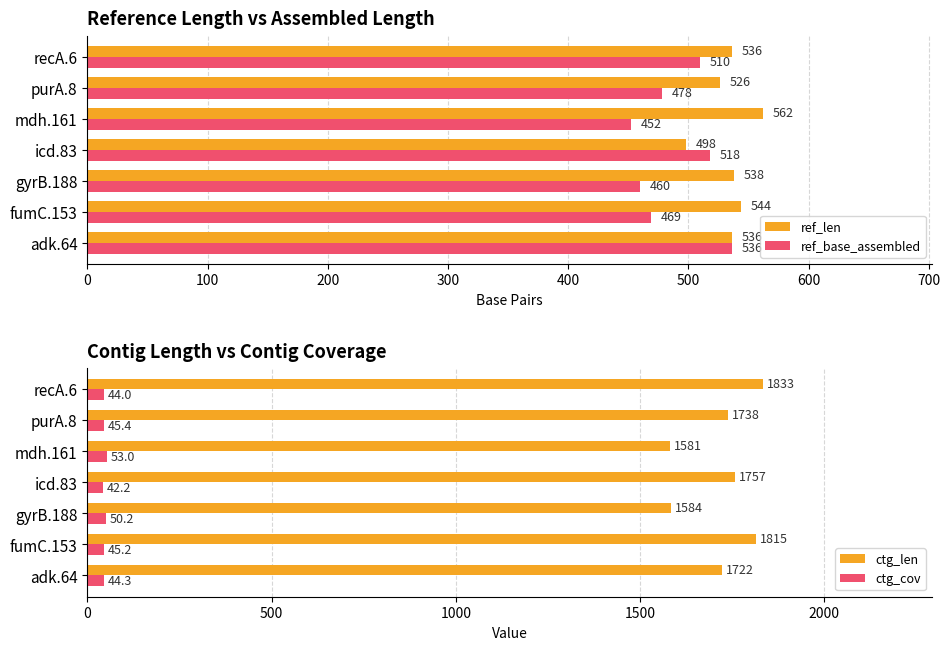

What is the smallest value displayed?

42.2